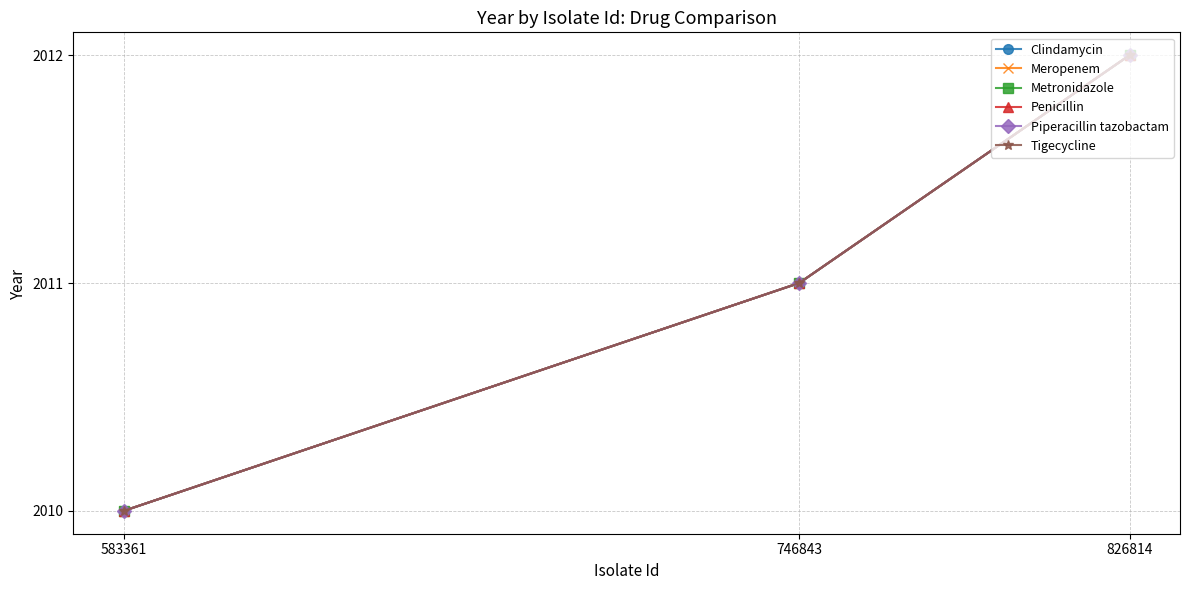

True or false: Meropenem has a value of 737 at 746843.

False